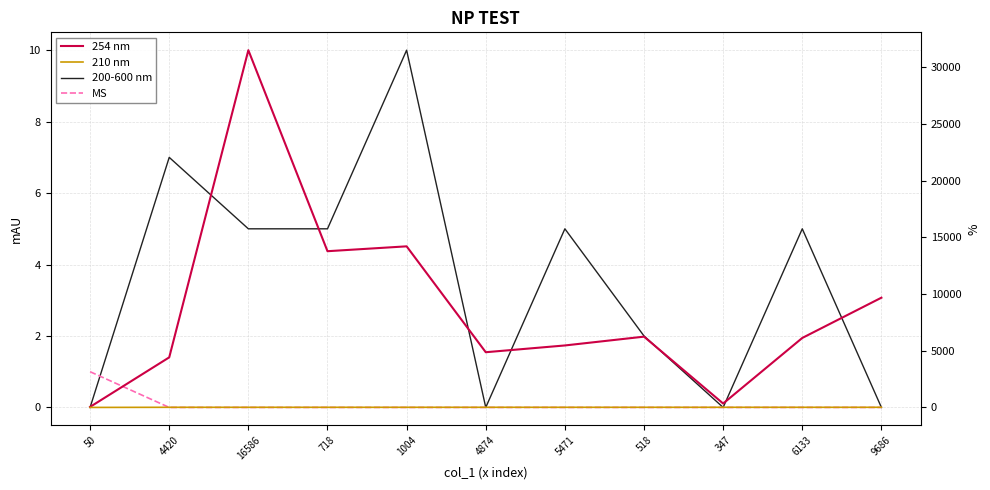

Rank the series by their maximum value, from highest to lowest.

254 nm, 210 nm, 200-600 nm, MS